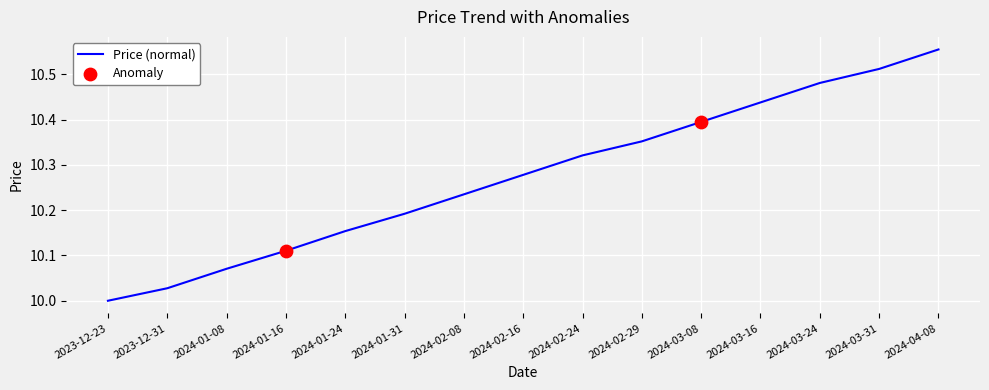

What is the change in value from 2024-02-29 to 2024-03-31?

+0.2